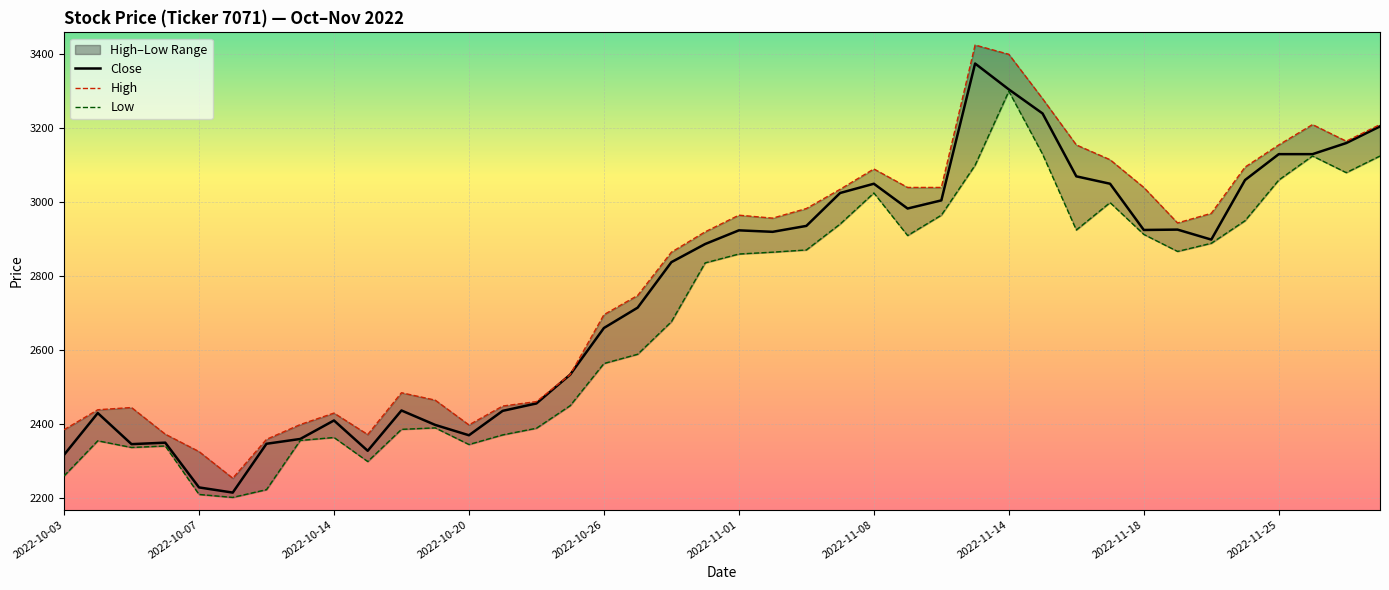

True or false: Low and High intersect in this chart.

False